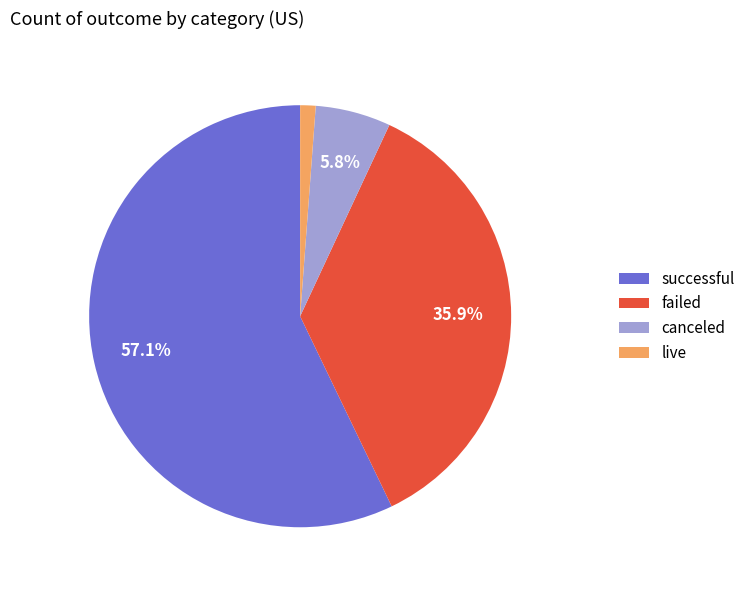

Do failed and canceled together represent more than half of the pie?

No